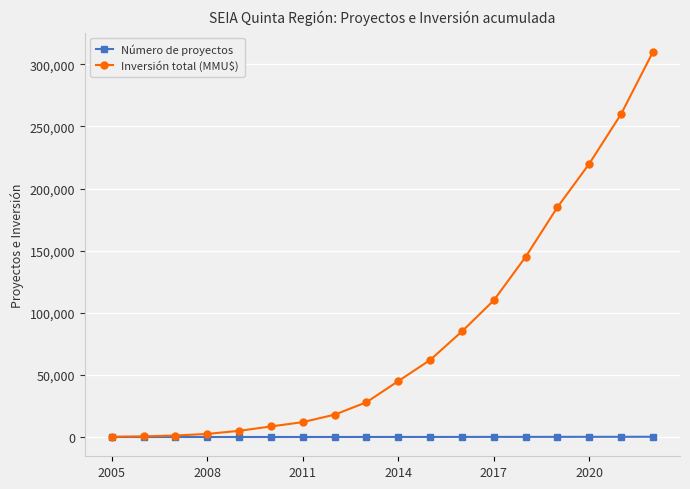

Which series has the widest spread of values?

Inversión total (MMU$)